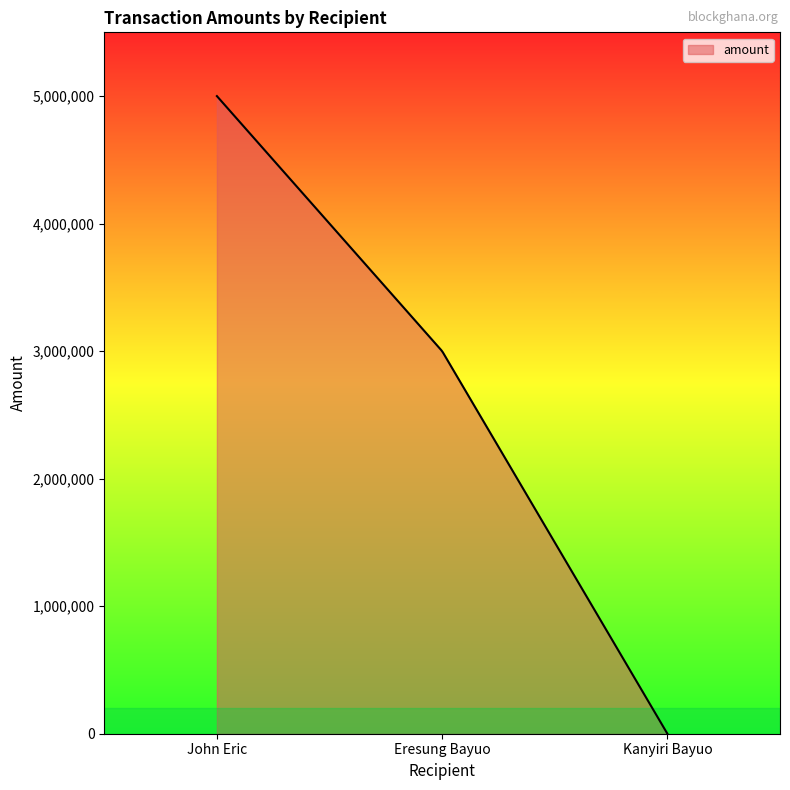

What is the maximum value shown in the chart?

5000000.0